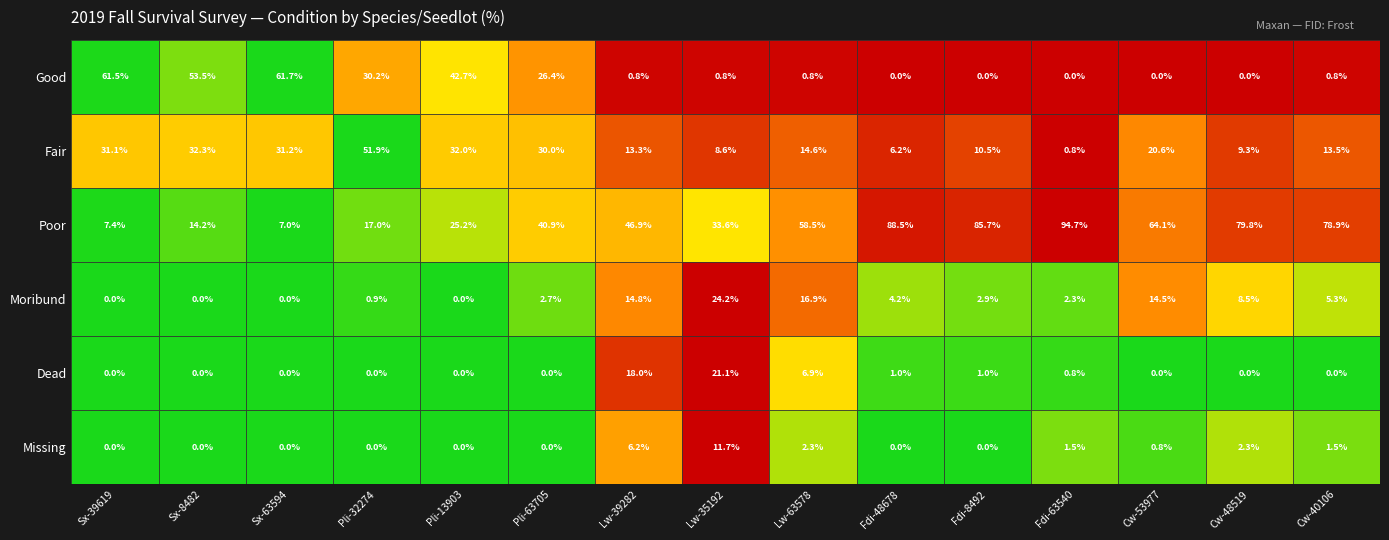

Which series has the largest total across all categories?

Poor